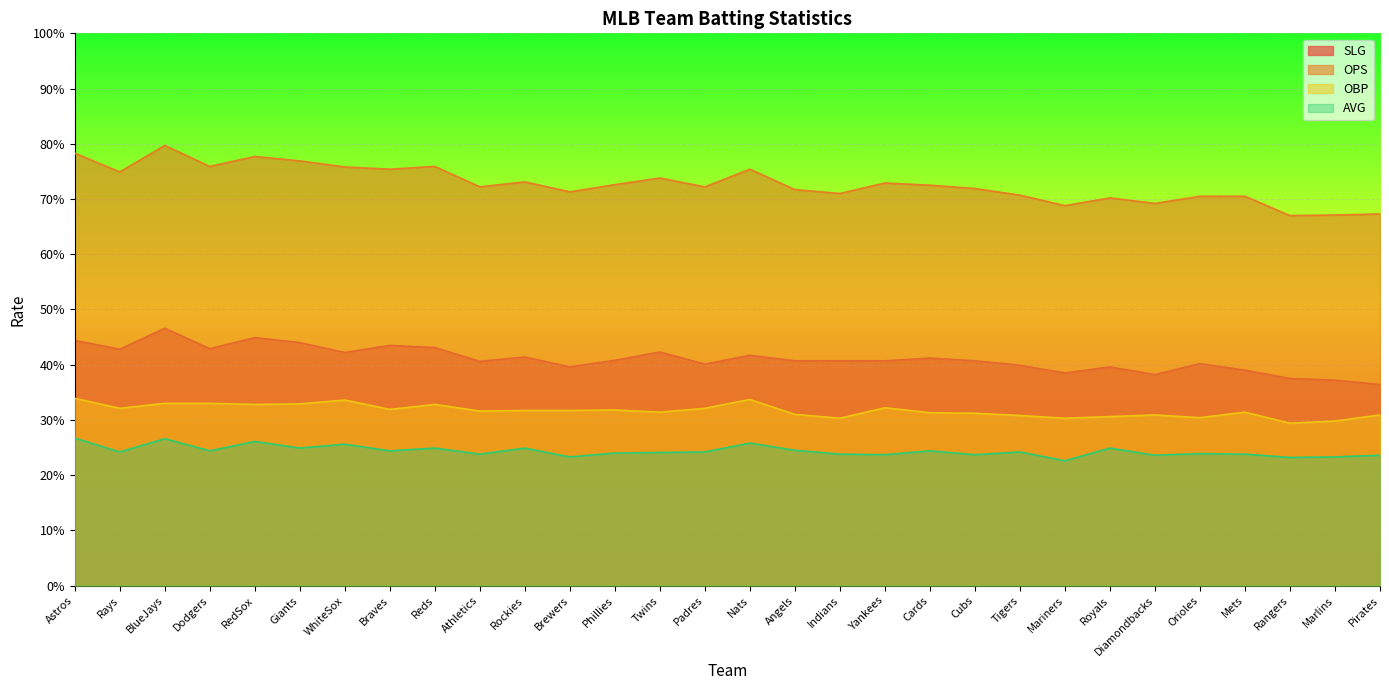

Rank the categories by OBP value from lowest to highest.

Rangers, Marlins, Indians, Mariners, Orioles, Royals, Tigers, Diamondbacks, Pirates, Angels, Cubs, Cards, Twins, Mets, Athletics, Rockies, Brewers, Phillies, Braves, Rays, Padres, Yankees, RedSox, Reds, Giants, BlueJays, Dodgers, WhiteSox, Nats, Astros